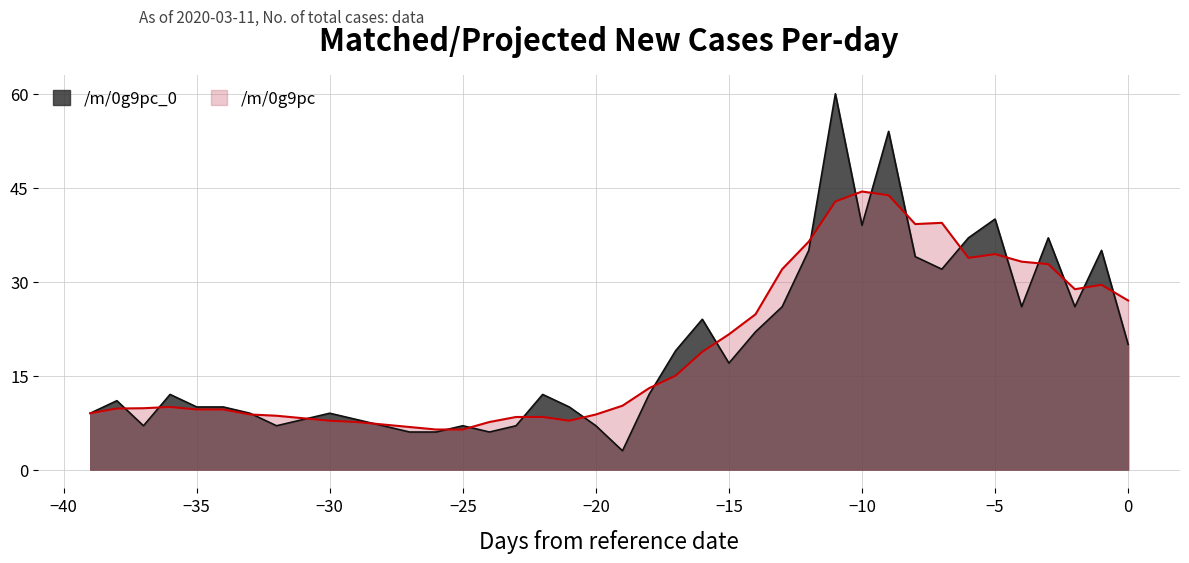

What is the sum of the values at 2020-02-11 and 2020-02-21?

11